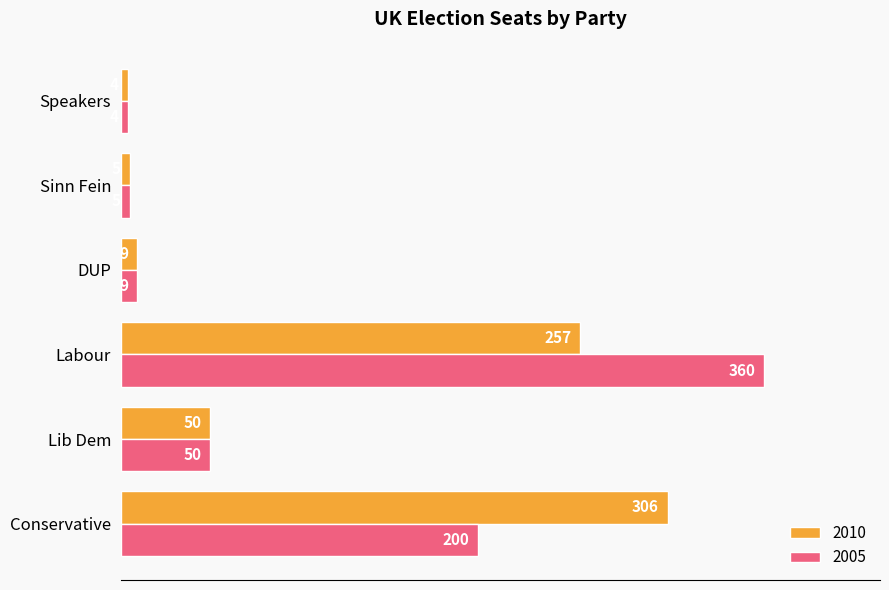

The value of 2005 at Conservative is 359. True or false?

False